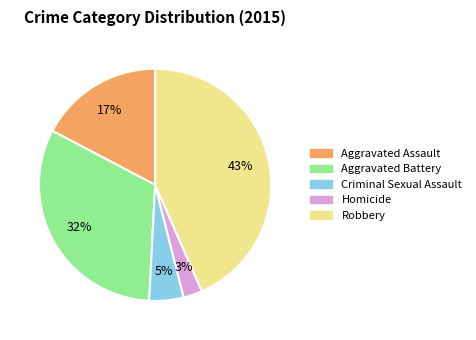

What is the smallest slice in the pie chart?

Homicide